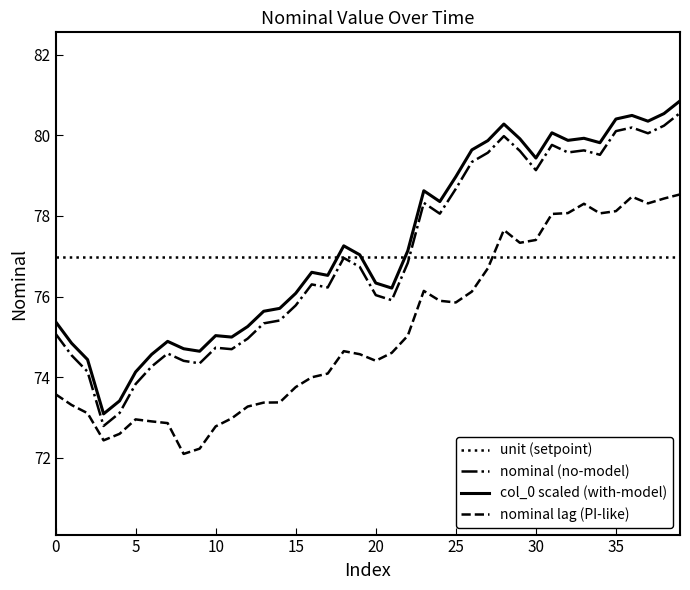

True or false: nominal lag (PI-like) and col_0 scaled (with-model) cross at least once.

False